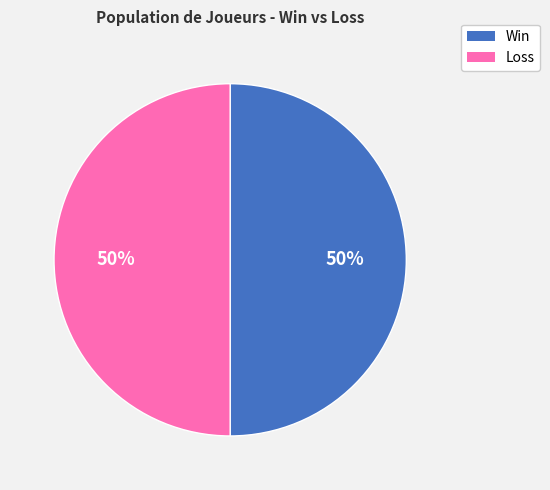

To the nearest percent, what is the average slice percentage?

50%